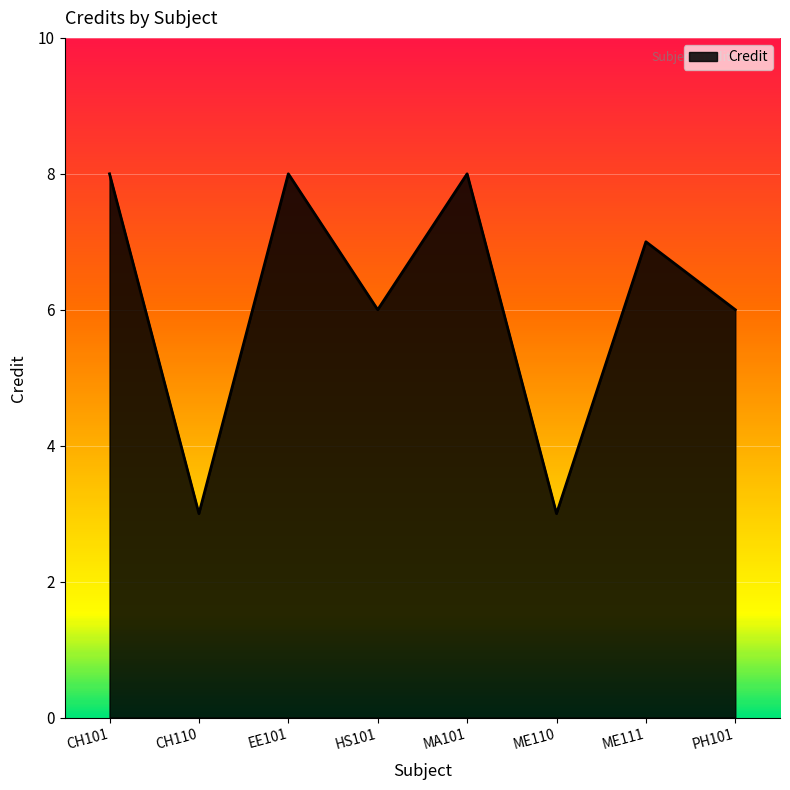

Count the values in the range 6 to 8.

6